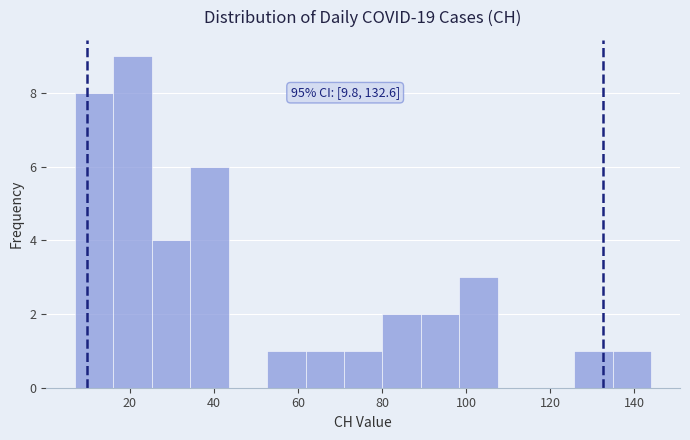

Over which range of the x-axis is the bar tallest?

16 to 26